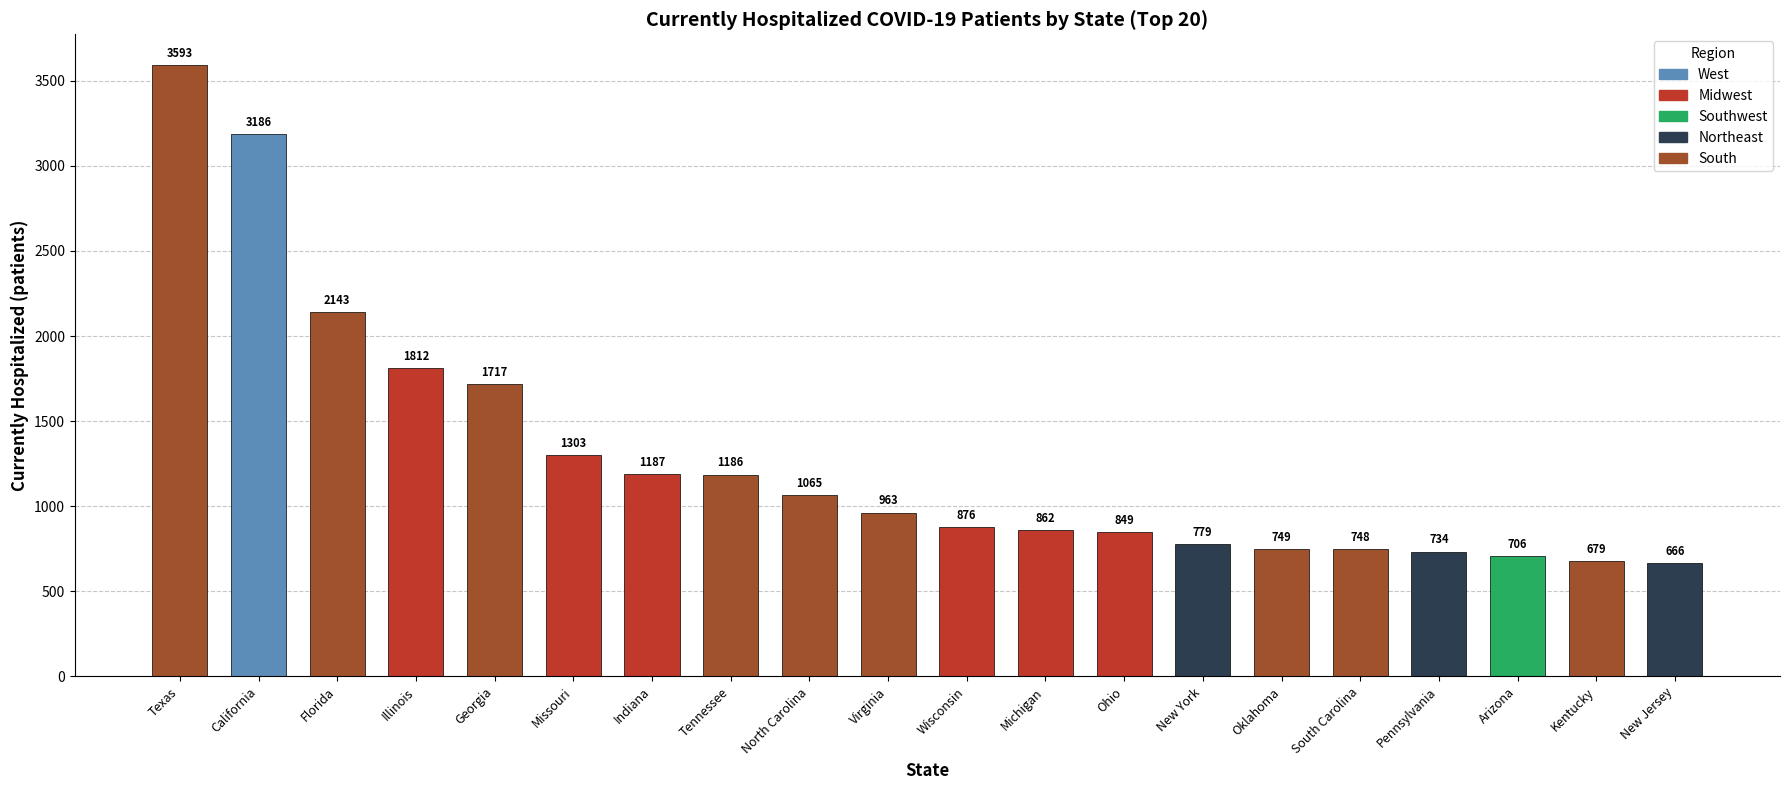

What position from the right is Arizona?

3